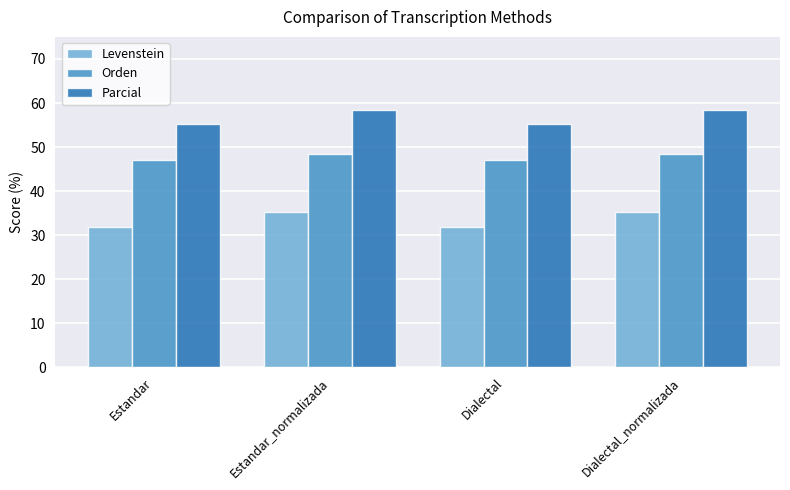

What are all the series names shown in the legend?

Levenstein, Orden, Parcial